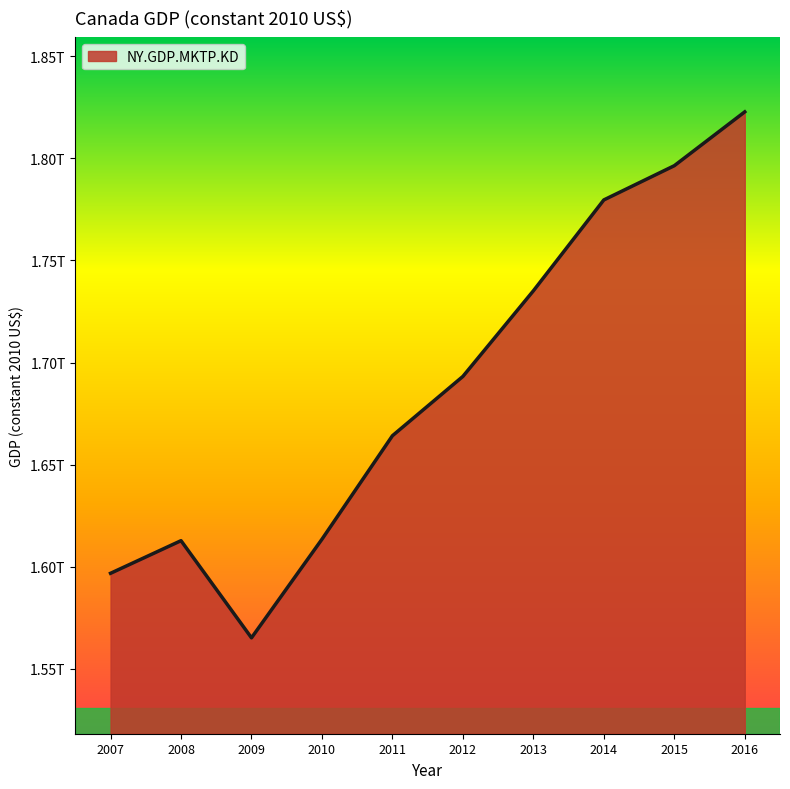

Between 2013 and 2011, which is larger?

2013